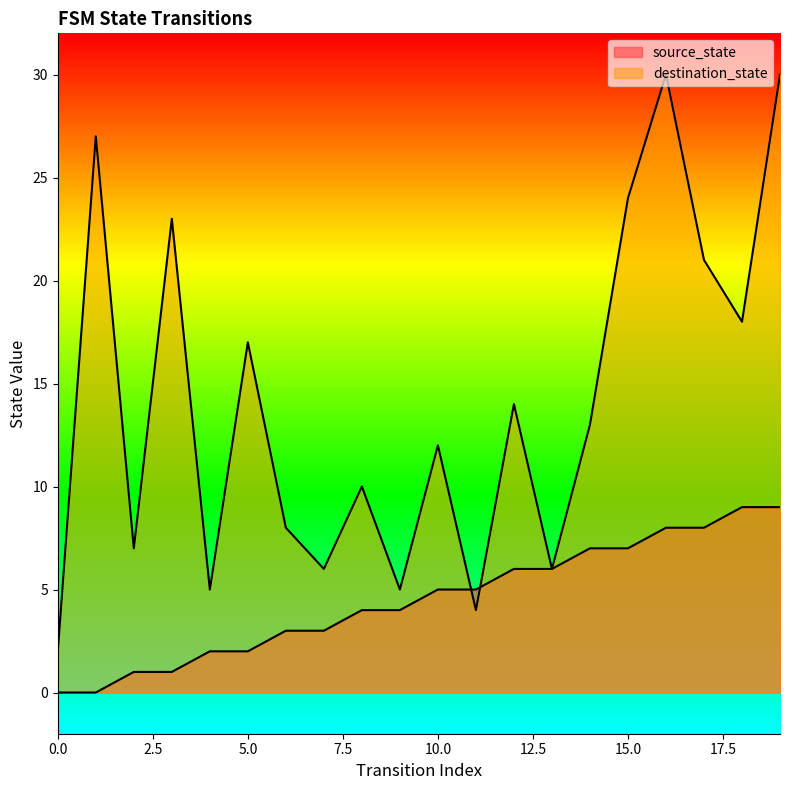

True or false: destination_state and source_state cross at least once.

True